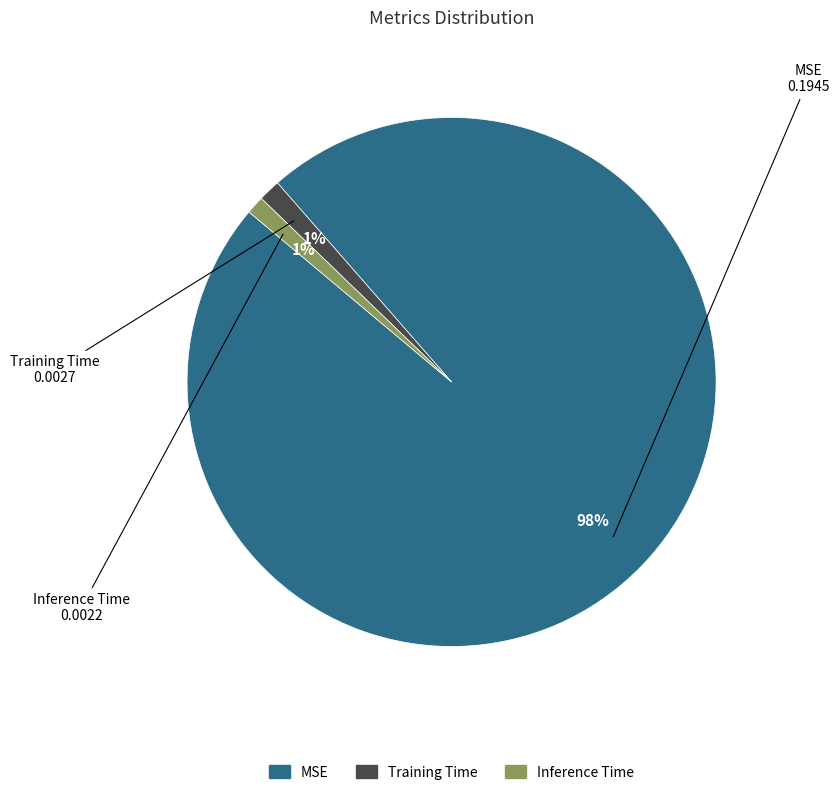

Which category accounts for the majority?

MSE